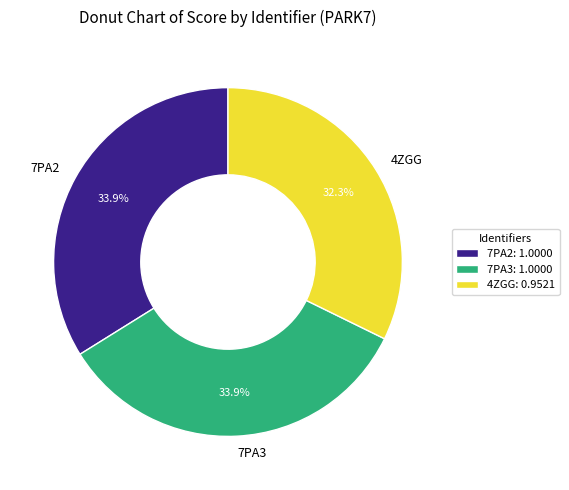

The 7PA2 slice represents 34% of the pie. True or false?

True